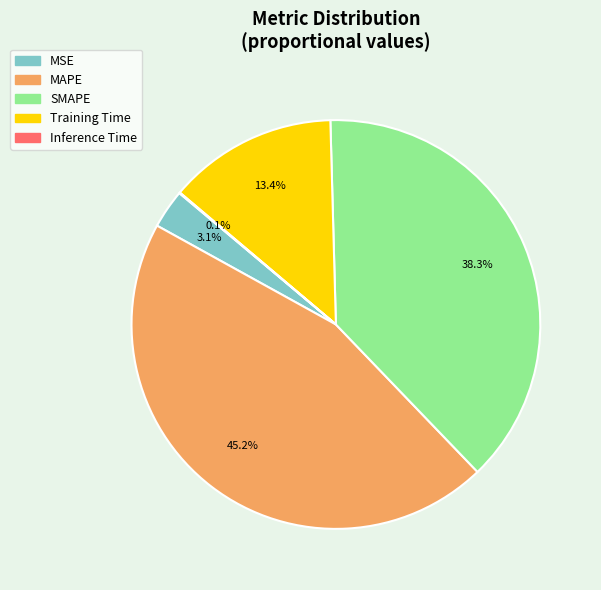

Which slice is the largest?

MAPE